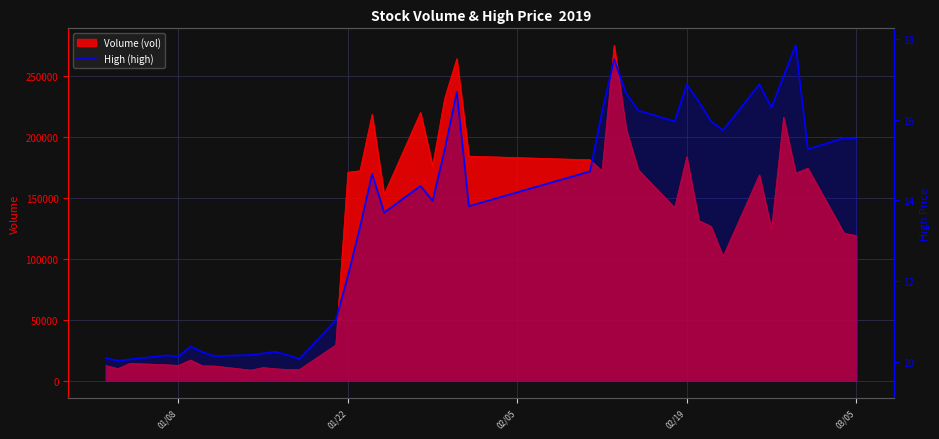

Reading left to right, extract all data points from this chart.

10.1	10.0	10.1	10.2	10.1	10.4	10.2	10.1	10.2	10.2	10.2	10.2	10.1	11.0	12.1	13.3	14.7	13.7	14.4	14.0	15.3	16.7	13.9	14.7	16.2	17.5	16.6	16.2	16.0	16.9	16.4	16.0	15.7	16.9	16.3	17.1	17.9	15.3	15.6	15.5